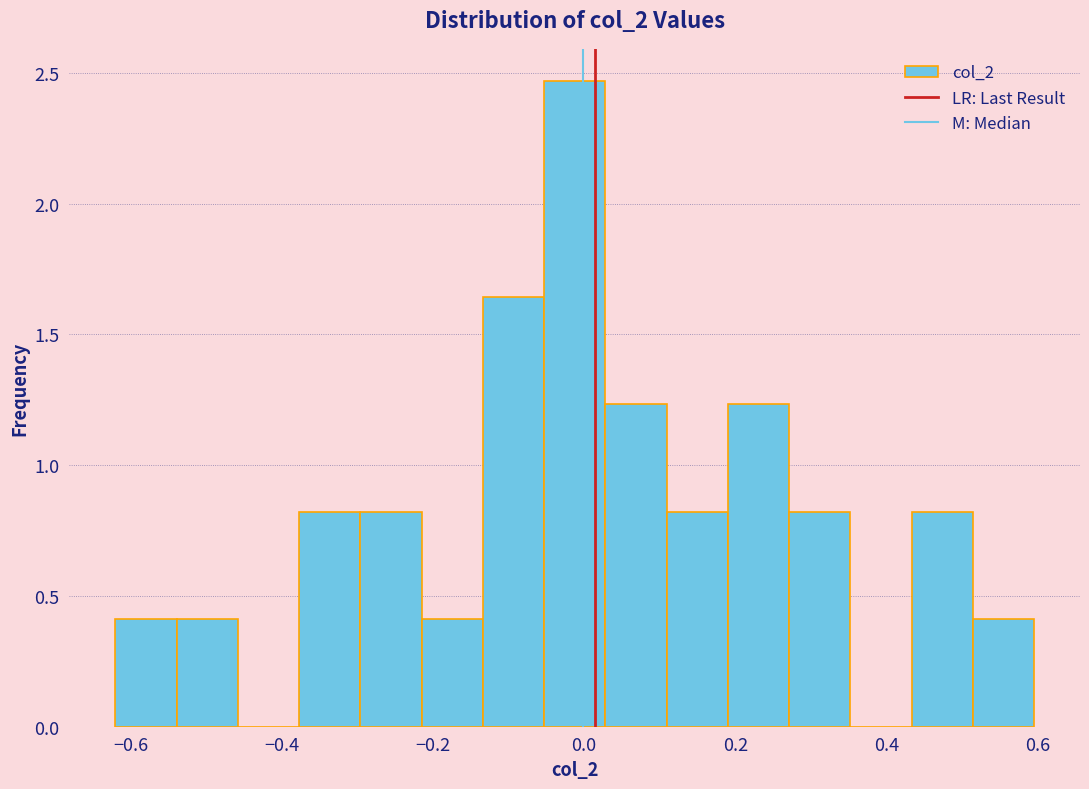

Reading left to right, transcribe this chart: for each bar, give the range it covers on the x-axis and its height. Neither the bar edges nor the heights are printed on the chart, so give them approximately, as read against the axes.

-0.62 to -0.54: 0.40
-0.54 to -0.46: 0.40
-0.46 to -0.38: 0
-0.38 to -0.30: 0.80
-0.30 to -0.22: 0.80
-0.22 to -0.14: 0.40
-0.14 to -0.06: 1.65
-0.06 to 0.02: 2.45
0.02 to 0.10: 1.25
0.10 to 0.20: 0.80
0.20 to 0.28: 1.25
0.28 to 0.36: 0.80
0.36 to 0.44: 0
0.44 to 0.52: 0.80
0.52 to 0.60: 0.40